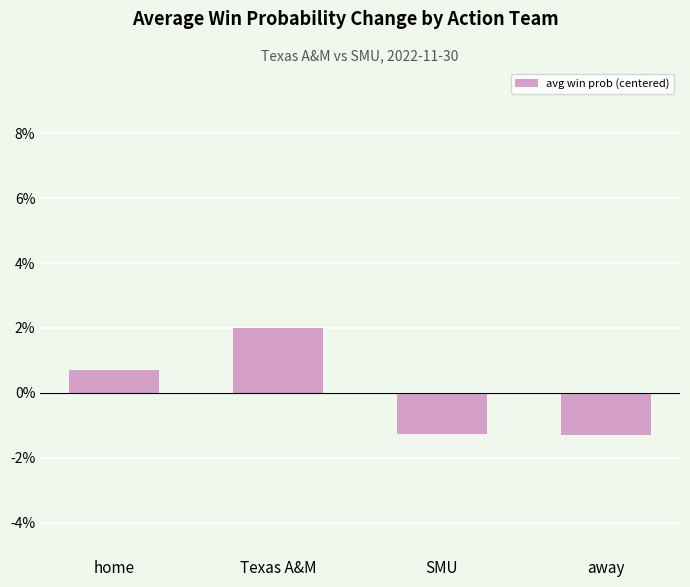

How many values are above zero?

2